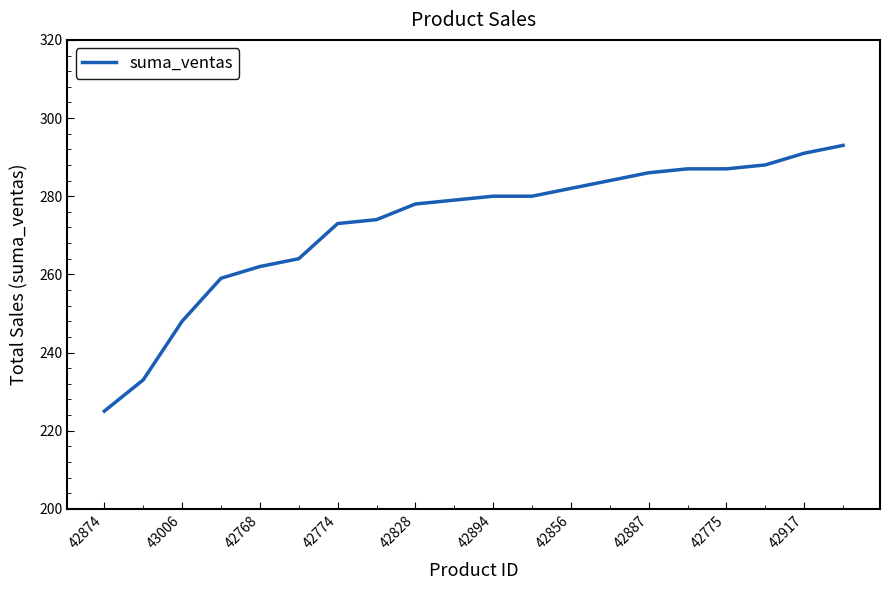

True or false: the data has more than 2 interior local peaks.

False